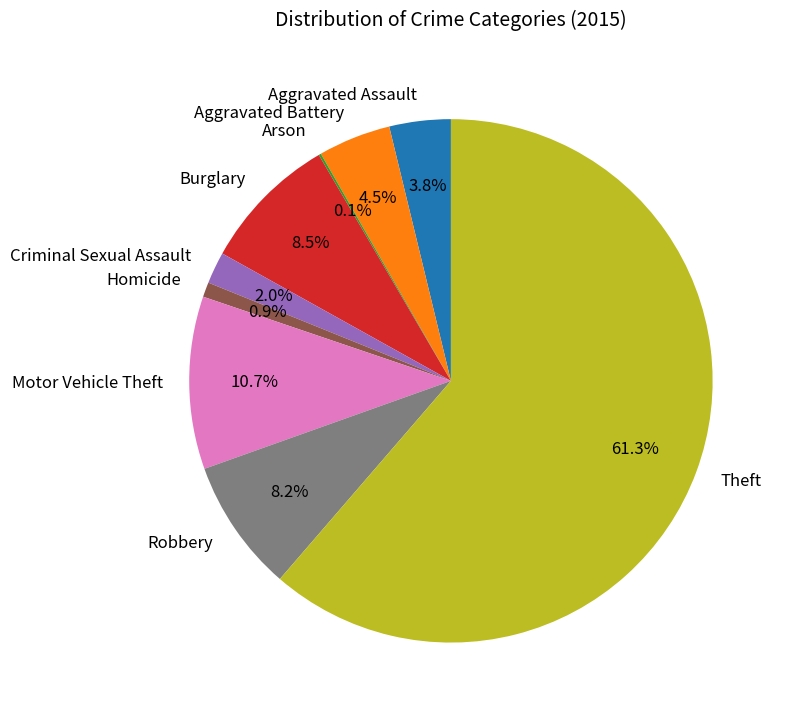

Which has a higher value, Homicide or Aggravated Battery?

Aggravated Battery